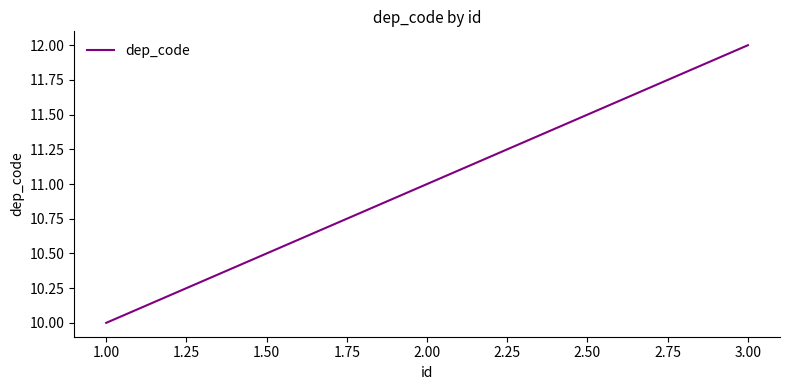

Reading left to right, extract all data points from this chart.

10	11	12